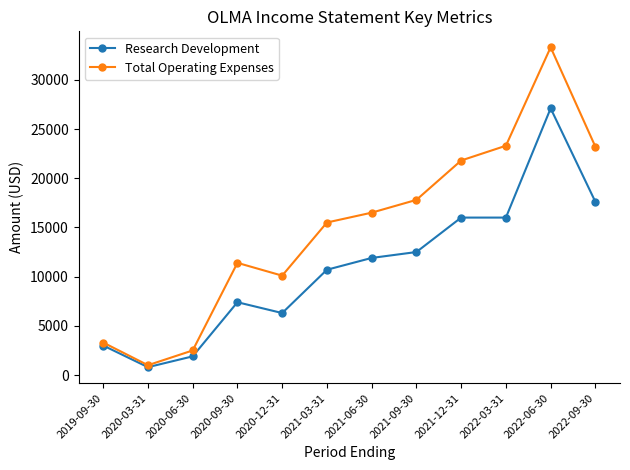

True or false: Total Operating Expenses has a value of 17800 at 2021-09-30.

True